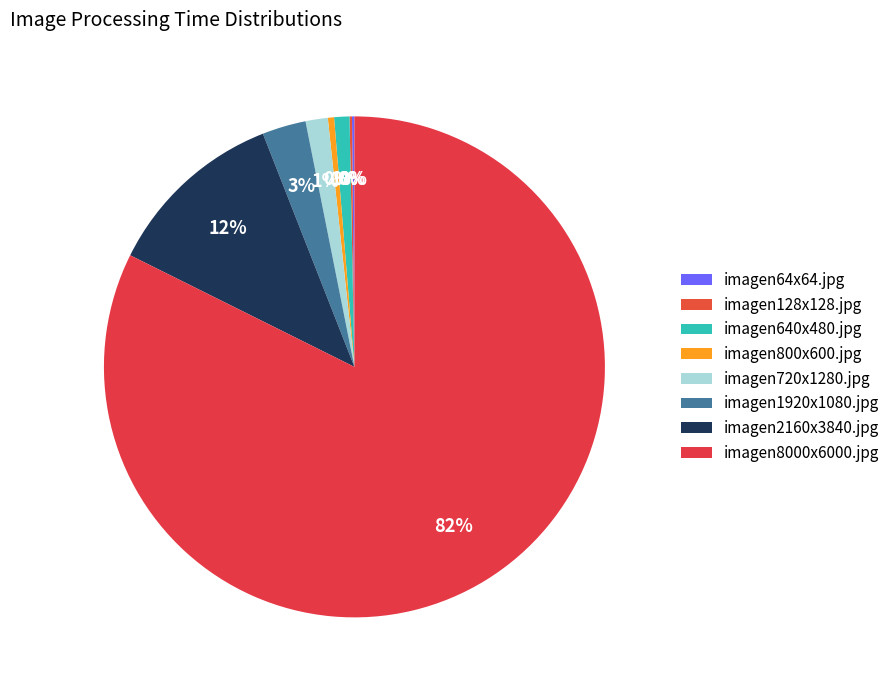

Rank the categories by value from lowest to highest.

imagen64x64.jpg, imagen128x128.jpg, imagen800x600.jpg, imagen640x480.jpg, imagen720x1280.jpg, imagen1920x1080.jpg, imagen2160x3840.jpg, imagen8000x6000.jpg